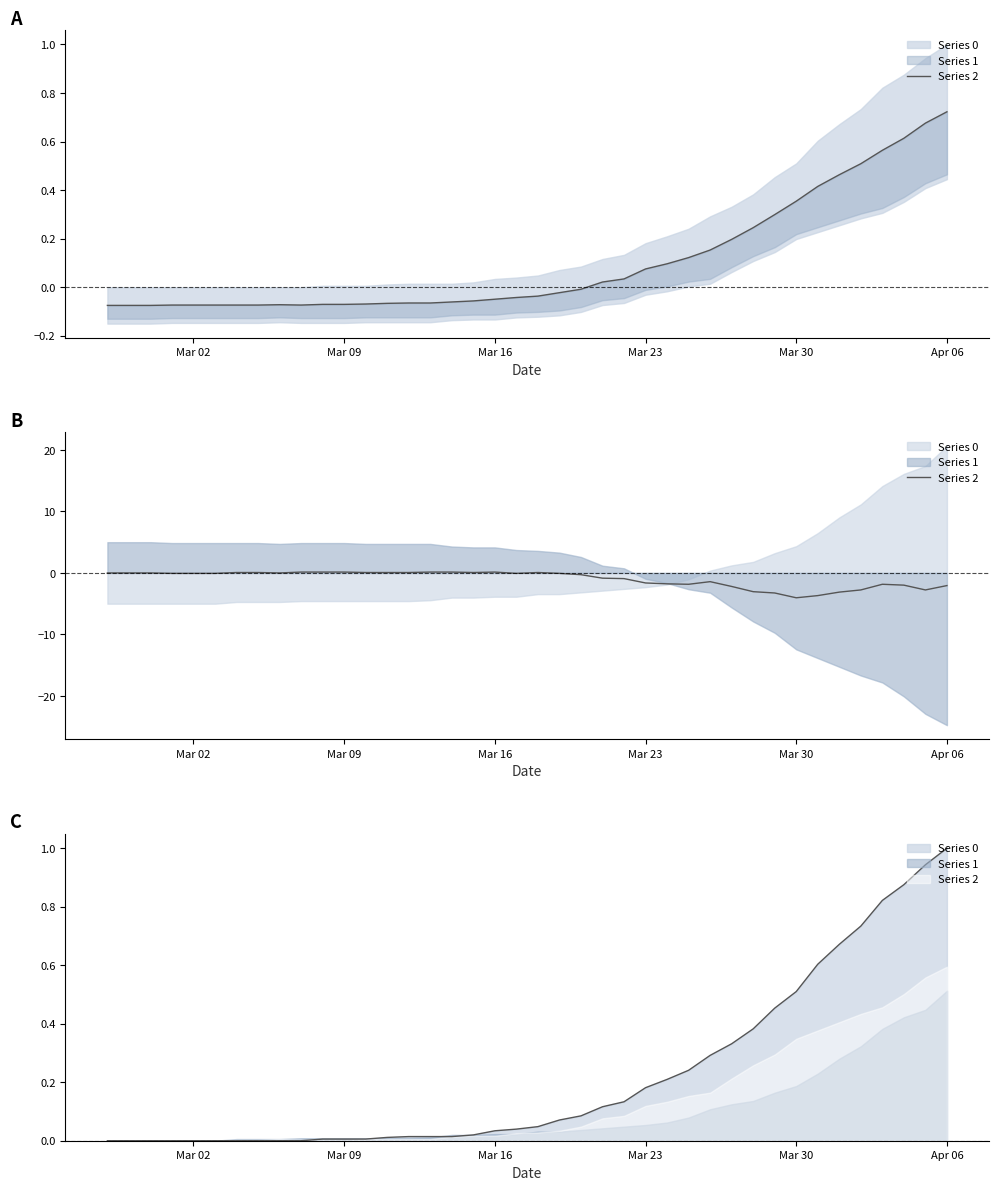

How many values are below 0?

23